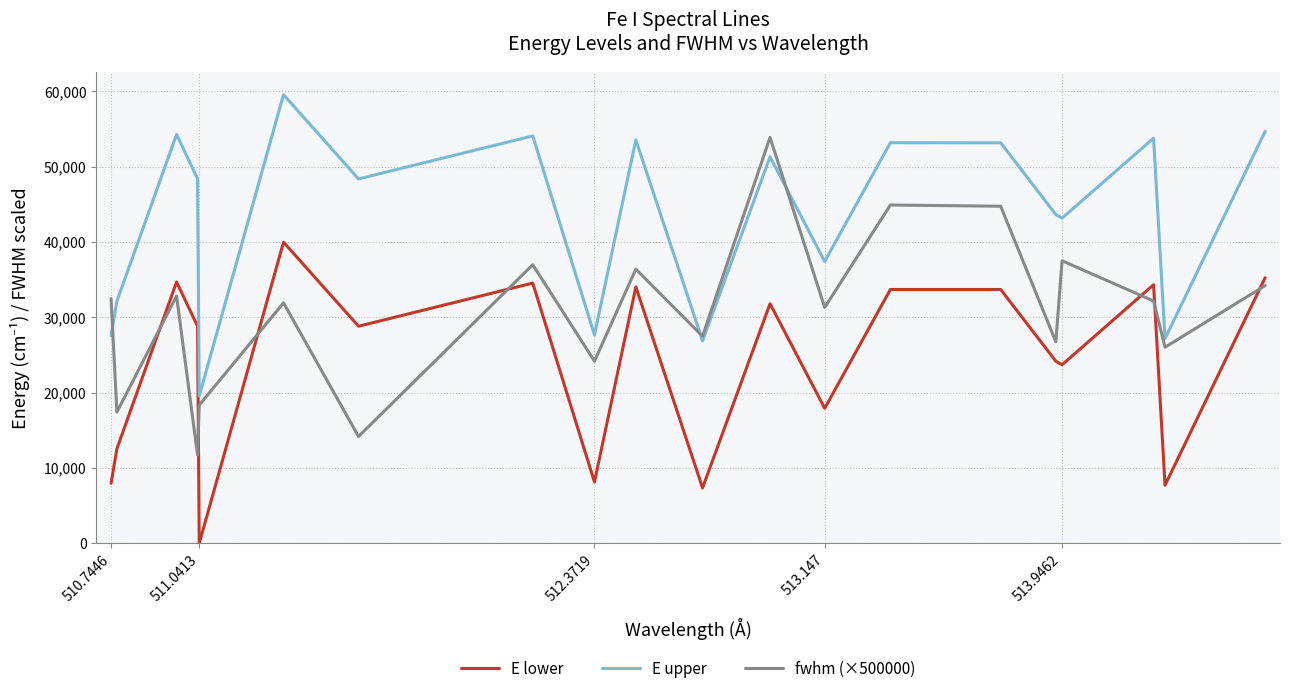

List the series in order of their overall mean, lowest first.

E lower, fwhm (×500000), E upper